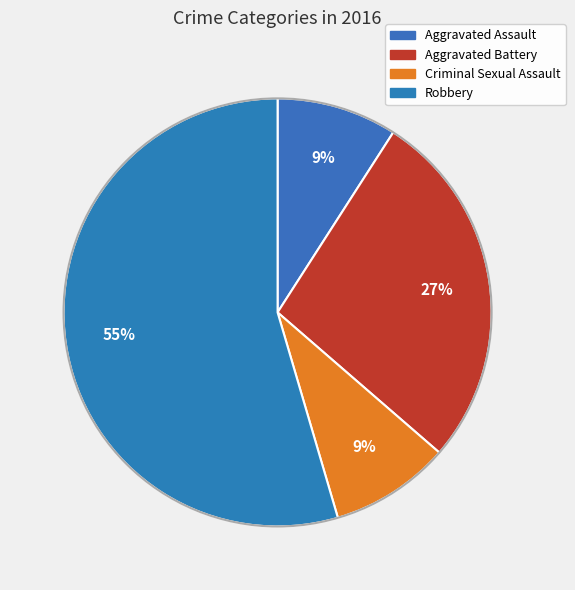

Is it true that Aggravated Assault is 22% of the pie?

False